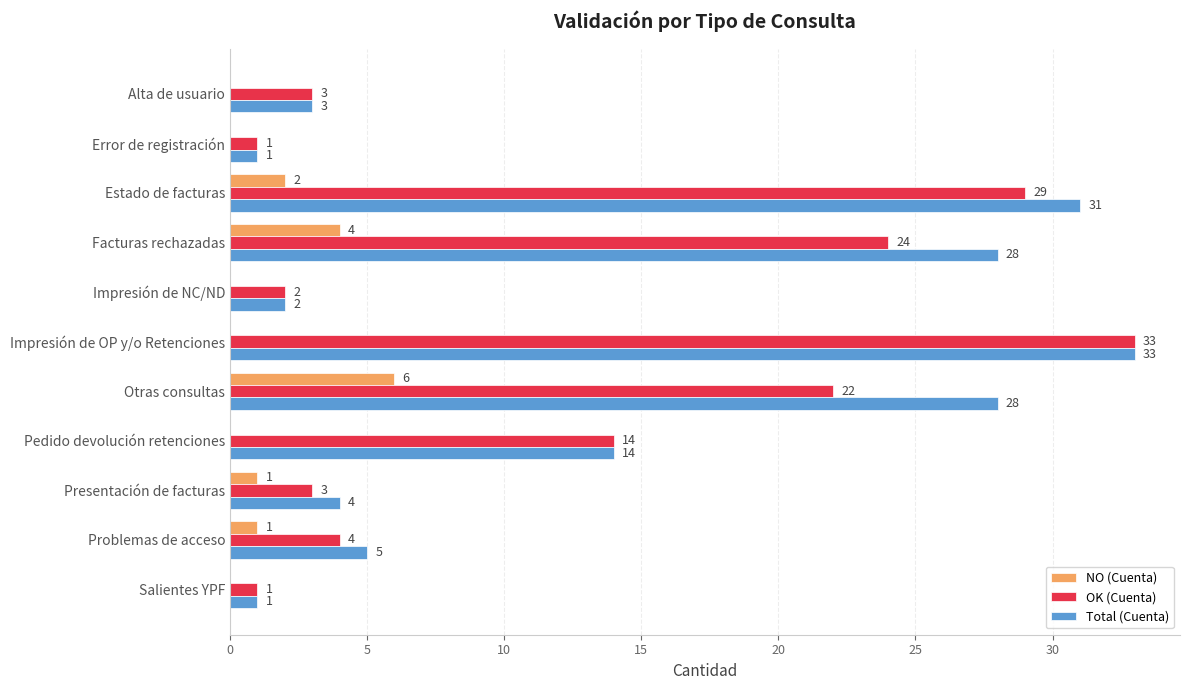

Count the NO (Cuenta) values in the range 0 to 2.

9